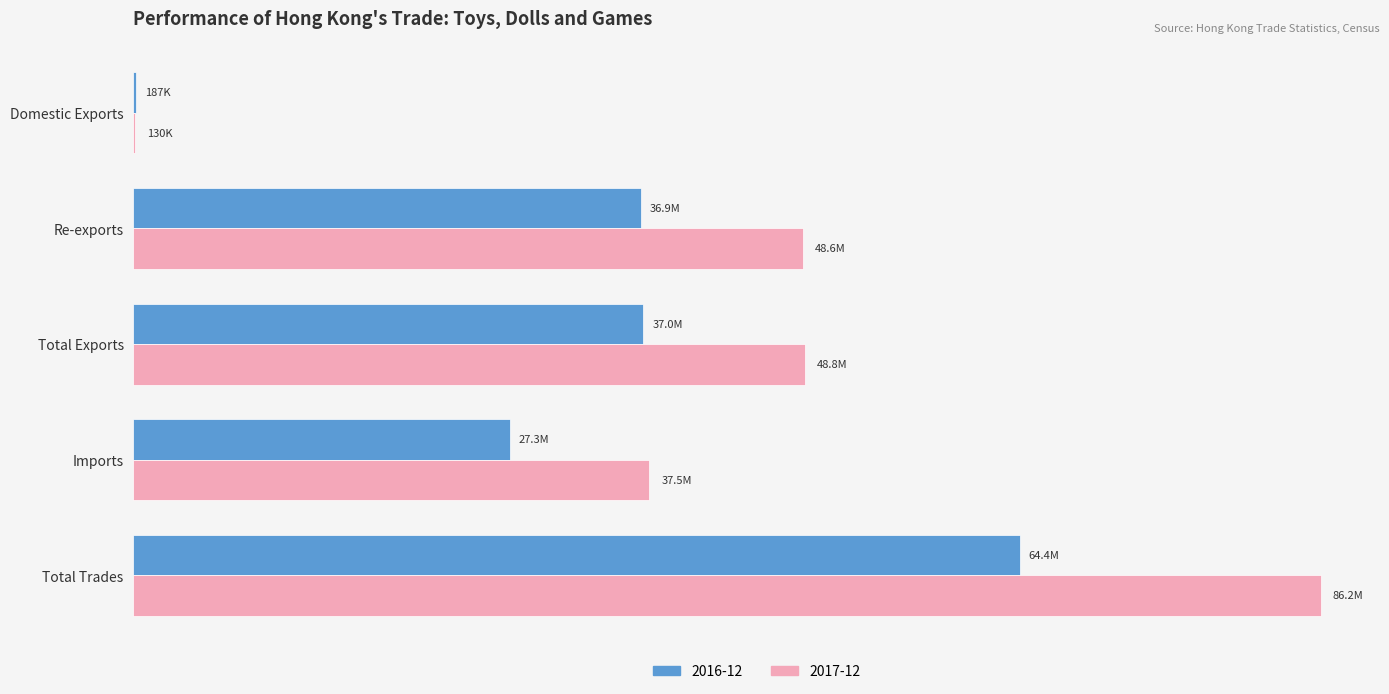

What is the difference between the maximum and minimum values in the 2017-12 series?

86094592.9